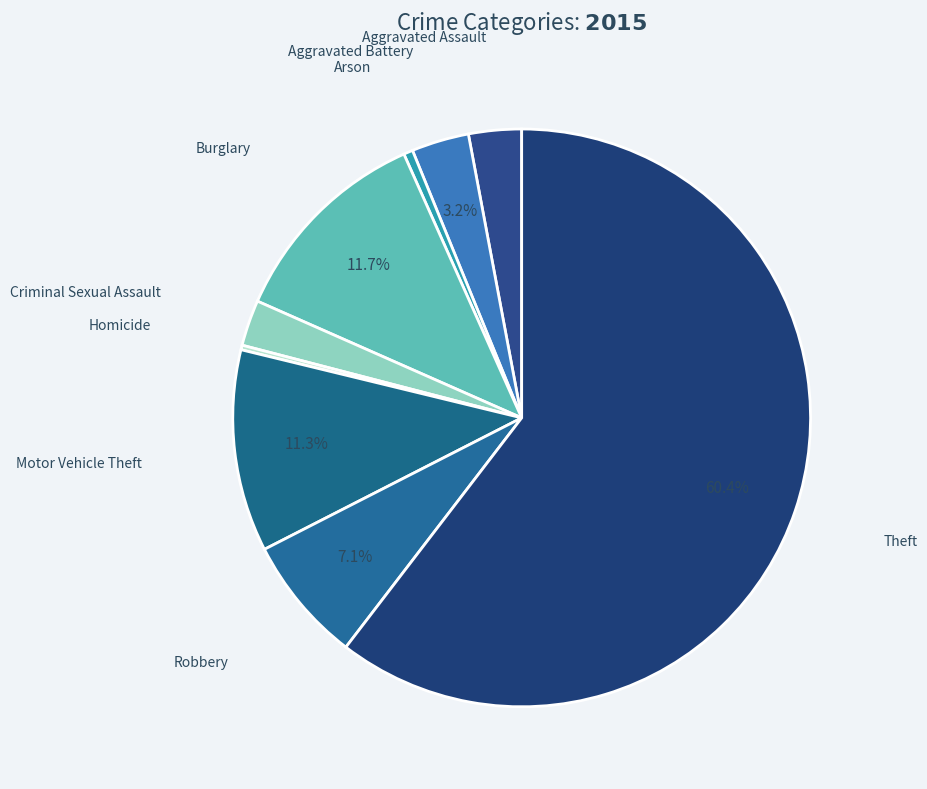

To the nearest percent, what is the difference between the Theft and Burglary slice percentages?

49%